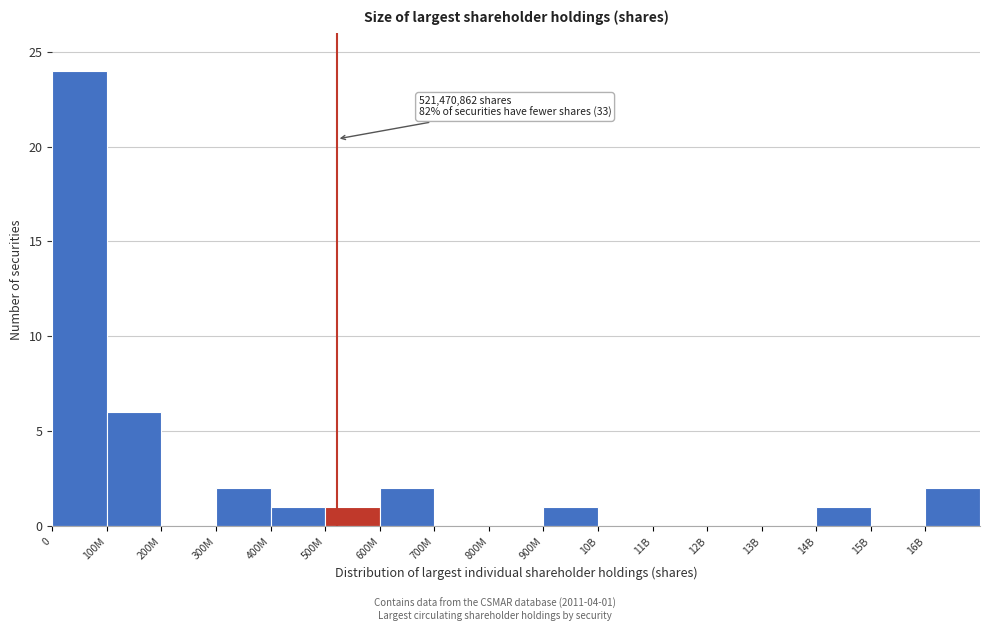

Reading left to right, transcribe all the data shown in this chart.

0=24	100M=6	200M=0	300M=2	400M=1	500M=1	600M=2	700M=0	800M=0	900M=1	10B=0	11B=0	12B=0	13B=0	14B=1	15B=0	16B=2